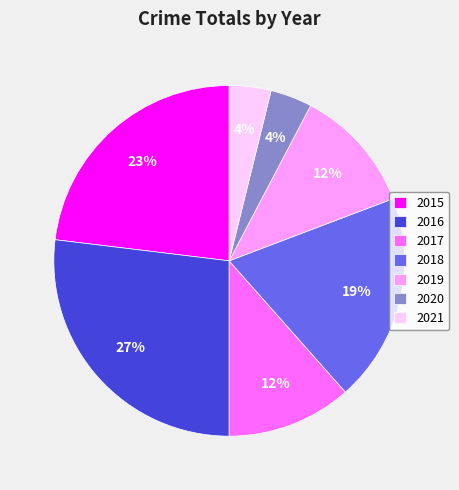

The 2019 slice represents 12% of the pie. True or false?

True